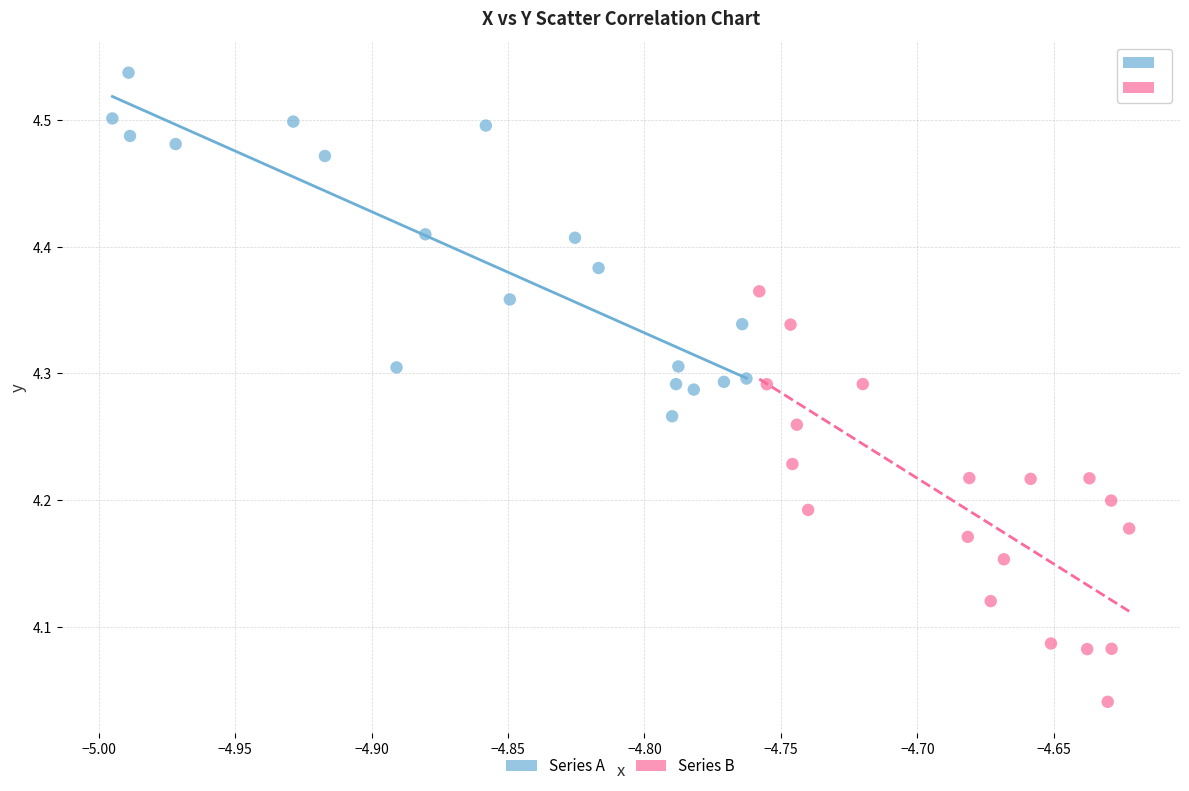

Which series has the widest spread of Y values?

Series B